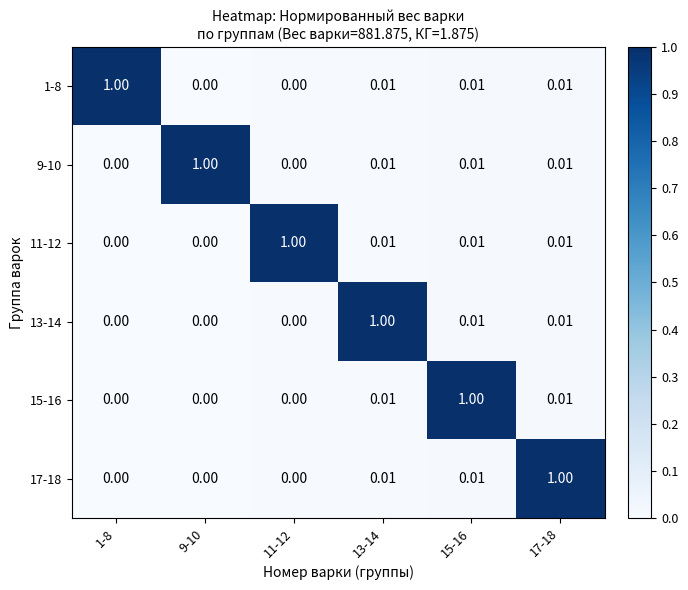

Which series has the largest range (max minus min)?

1-8